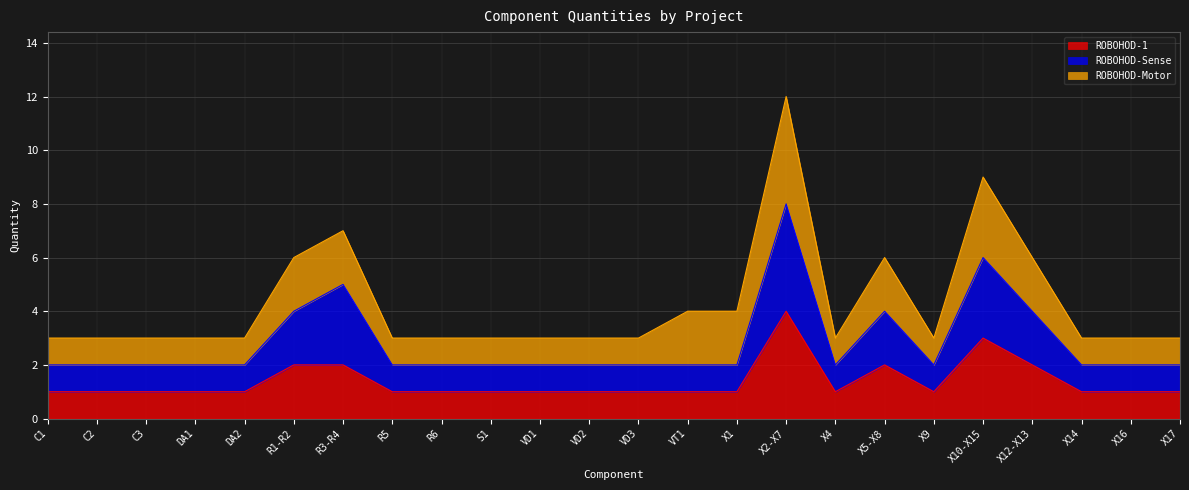

How many categories are shown in the chart?

24